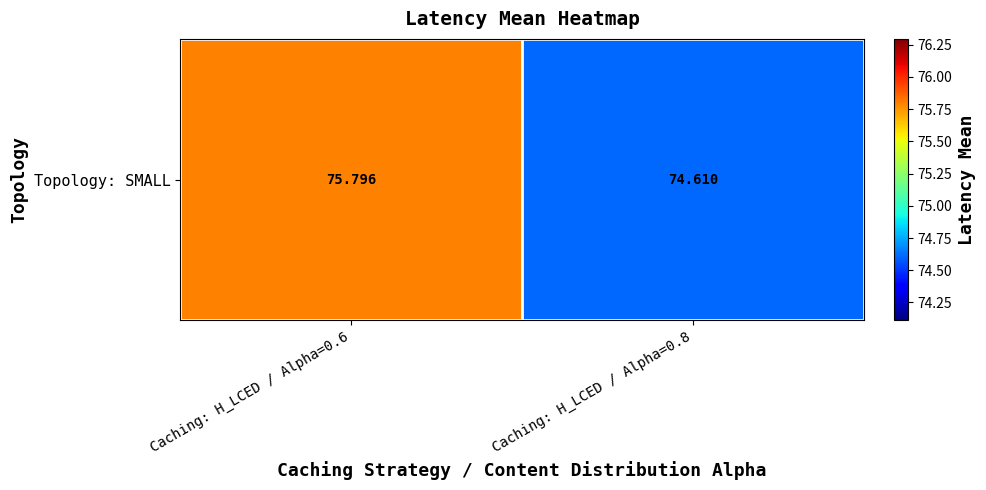

Rank the categories by value from highest to lowest.

Caching: H_LCED / Alpha=0.6, Caching: H_LCED / Alpha=0.8